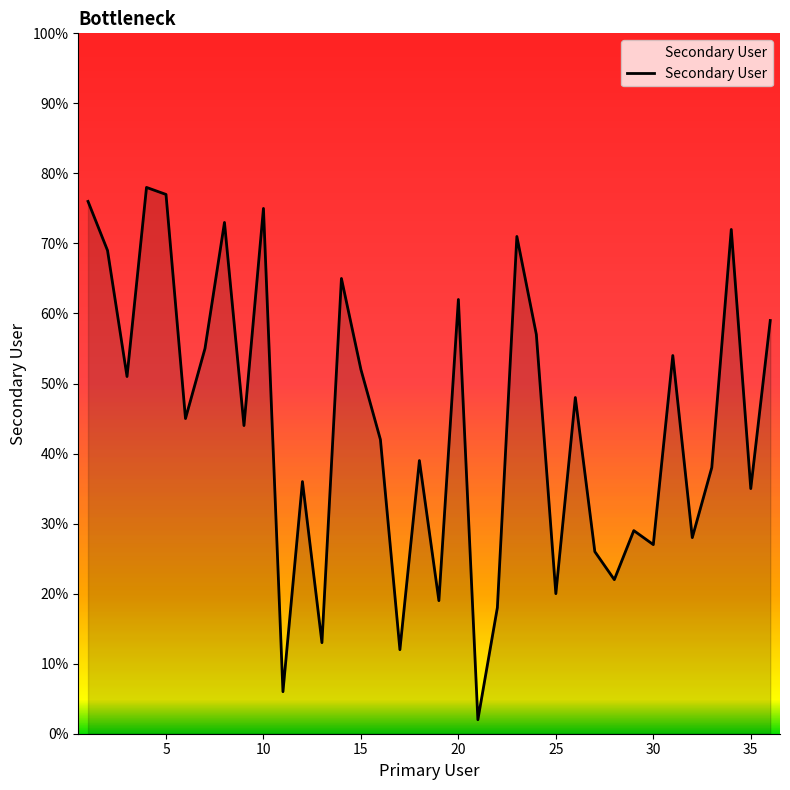

What is the maximum value shown in the chart?

78